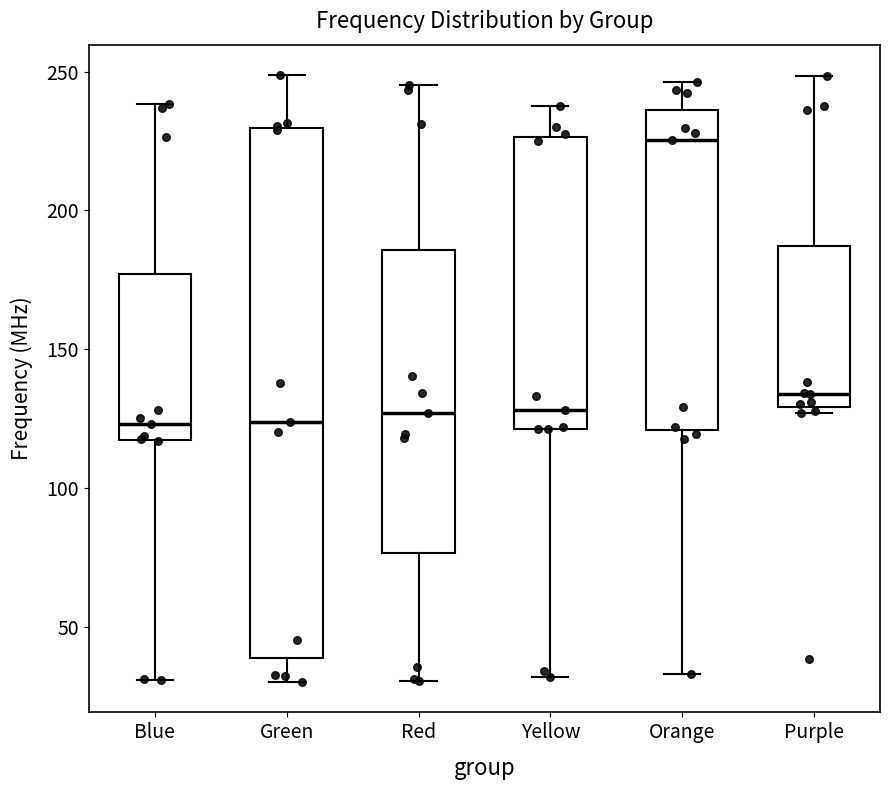

Reading left to right, transcribe this box plot: for each box, give where its median line is, the range the box spans, and where its two whiskers end, as read against the y-axis. The values are not printed on the chart, so give them approximately, as read against the axis.

Blue: median 125, box 115 to 175, whiskers 30 to 240
Green: median 125, box 40 to 230, whiskers 30 to 250
Red: median 125, box 75 to 185, whiskers 30 to 245
Yellow: median 130, box 120 to 225, whiskers 30 to 240
Orange: median 225, box 120 to 235, whiskers 35 to 245
Purple: median 135, box 130 to 185, whiskers 125 to 250